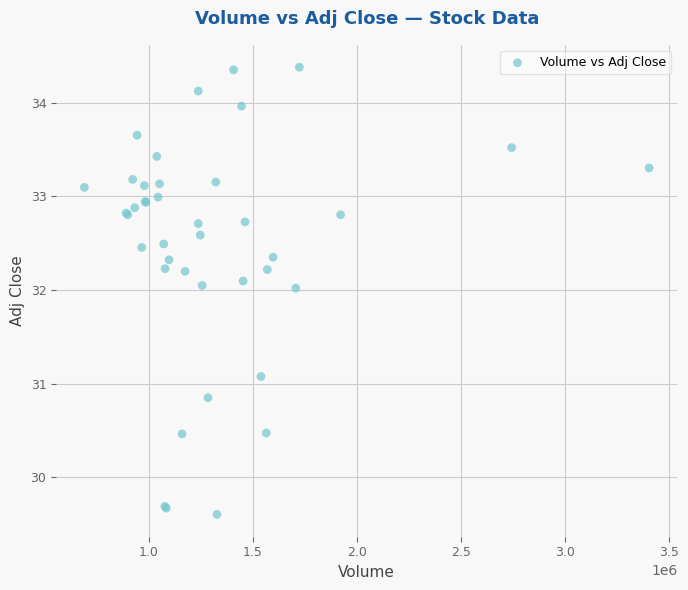

What Y value in the scatter plot is closest to 31?

31.1